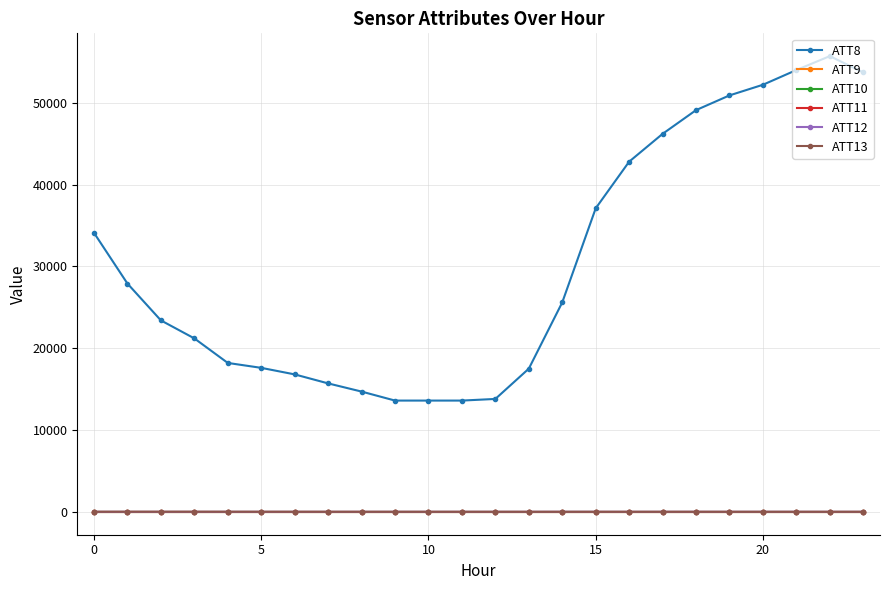

Is this an area chart (filled region under the line)?

No